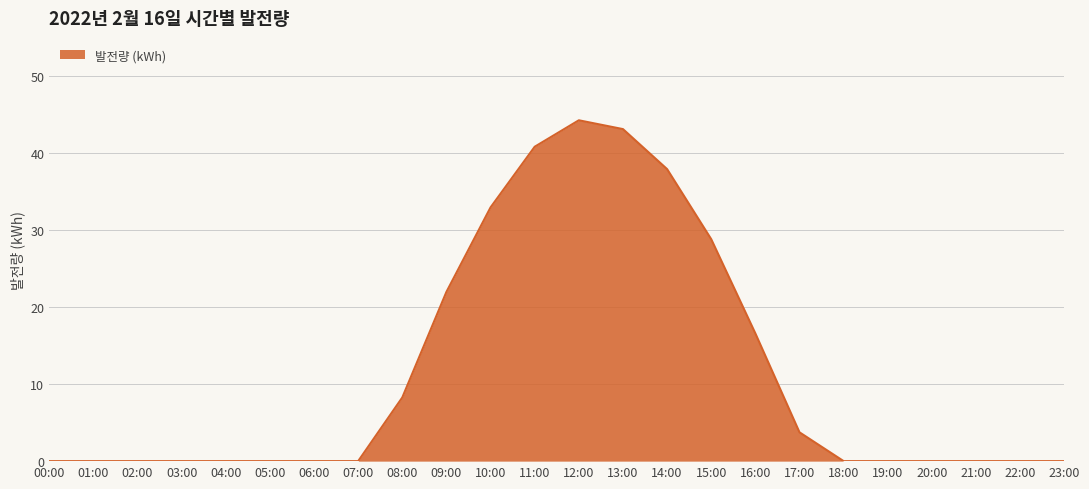

What position from the right is 04:00?

20